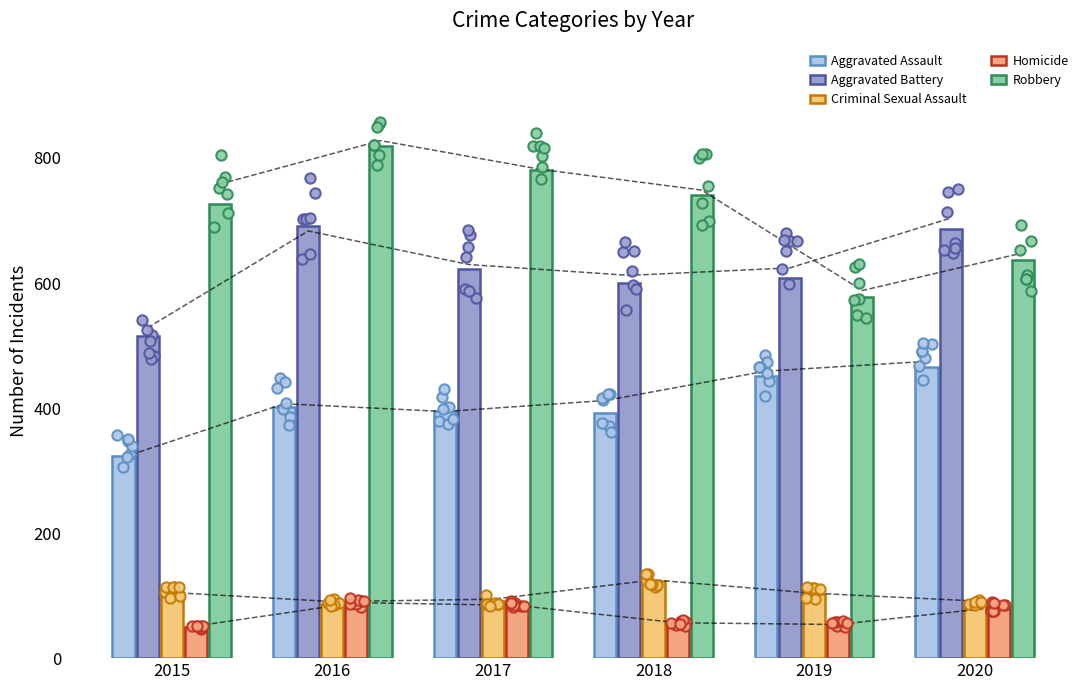

Which series contains the lowest Y value?

Homicide